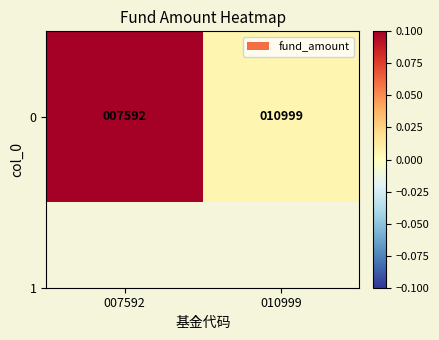

The value at 007592 is 0.0. True or false?

False